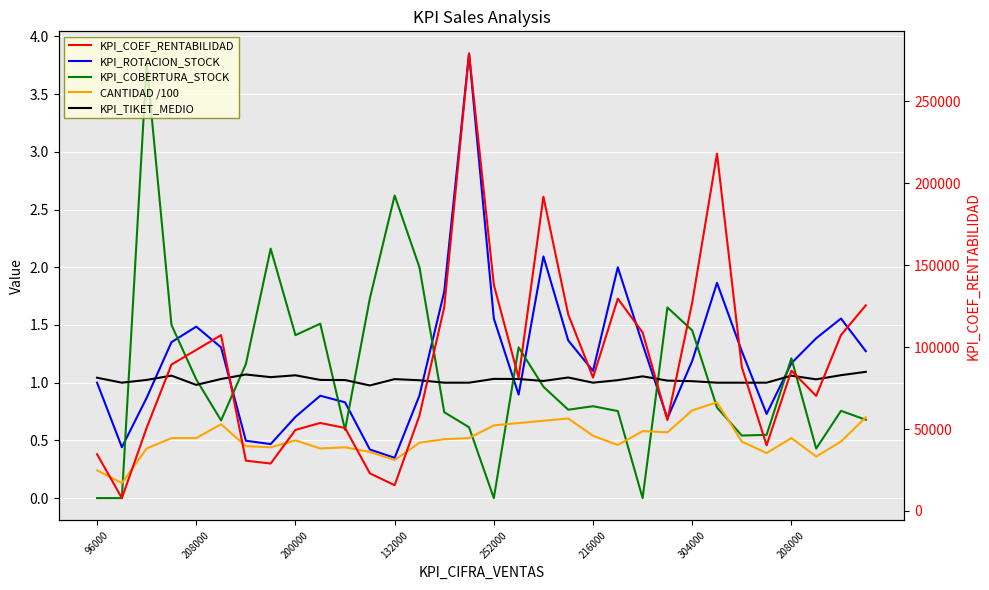

True or false: KPI_ROTACION_STOCK and KPI_TIKET_MEDIO cross at least once.

True